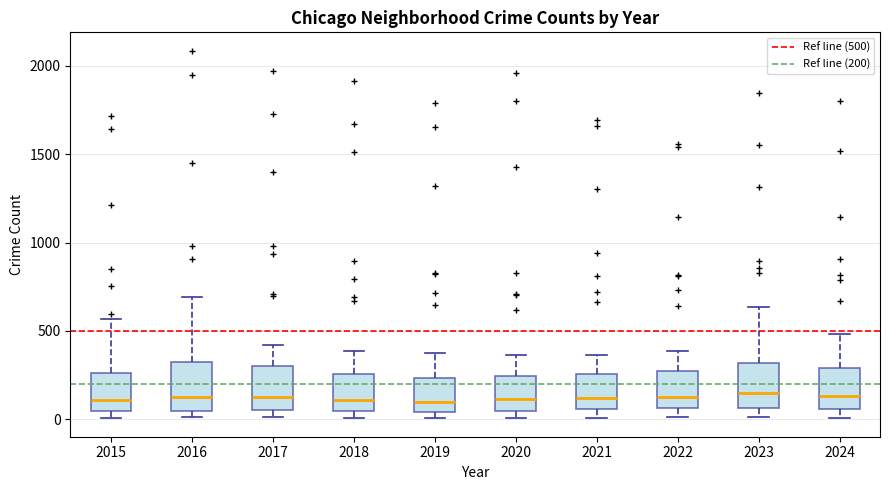

Reading left to right, read every box against the y-axis: the position of its median line, the range the box covers, and the ends of its whiskers. The values are not printed on the chart, so give them approximately, as read against the axis.

2015: median 100, box 50 to 250, whiskers 0 to 550
2016: median 150, box 50 to 300, whiskers 0 to 700
2017: median 100, box 50 to 300, whiskers 0 to 400
2018: median 100, box 50 to 250, whiskers 0 to 400
2019: median 100, box 50 to 250, whiskers 0 to 400
2020: median 100, box 50 to 250, whiskers 0 to 350
2021: median 100, box 50 to 250, whiskers 0 to 350
2022: median 100, box 50 to 250, whiskers 0 to 400
2023: median 150, box 50 to 300, whiskers 0 to 650
2024: median 150, box 50 to 300, whiskers 0 to 500